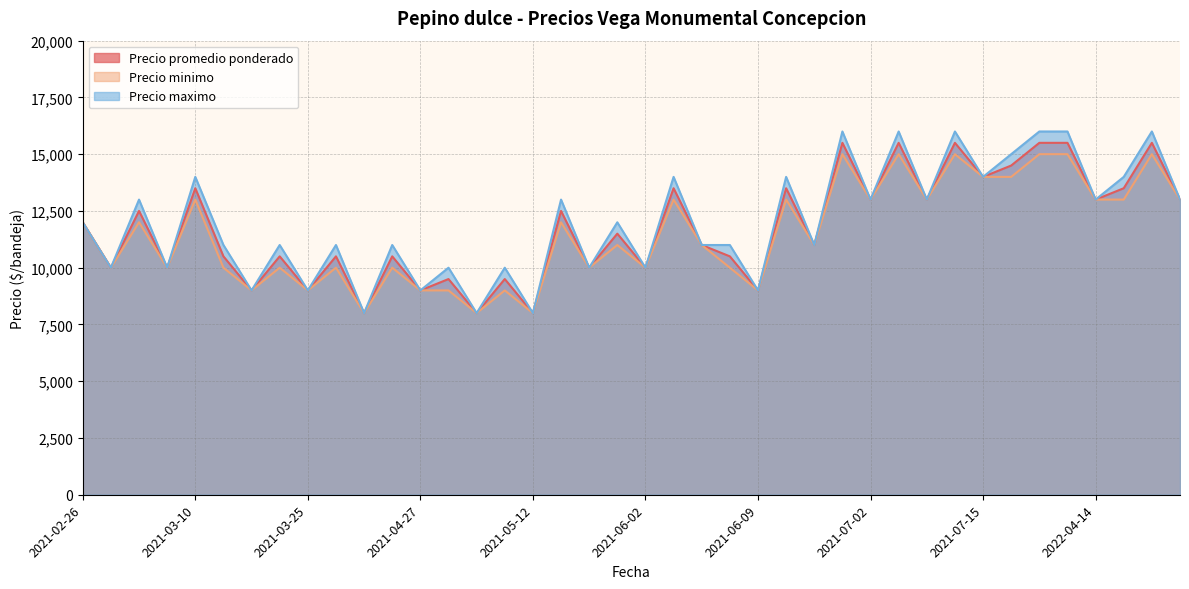

What is the maximum value for Precio minimo?

15000